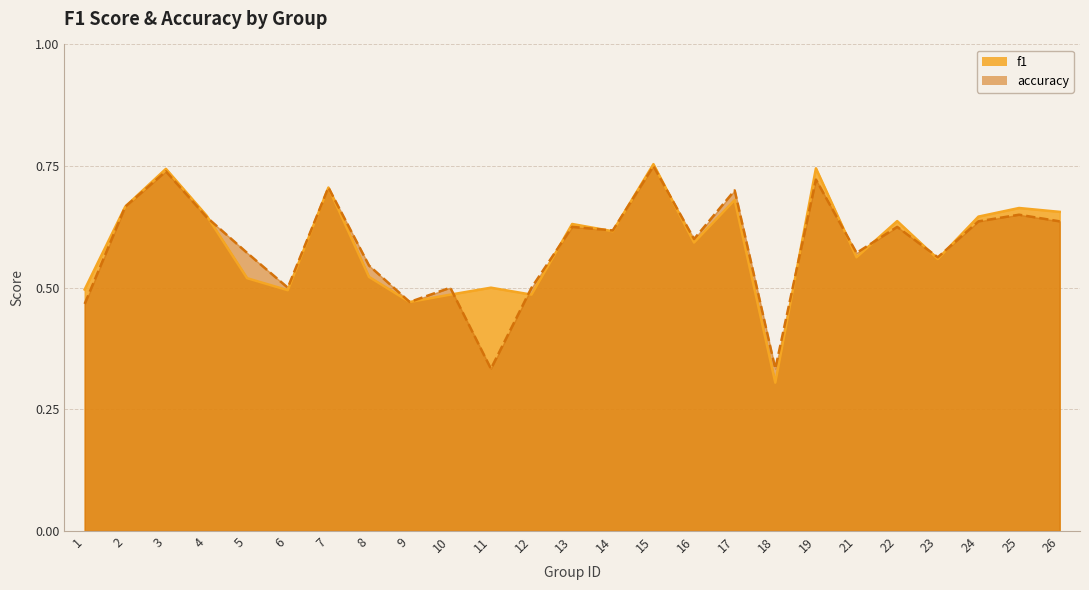

How many categories are shown in the chart?

25